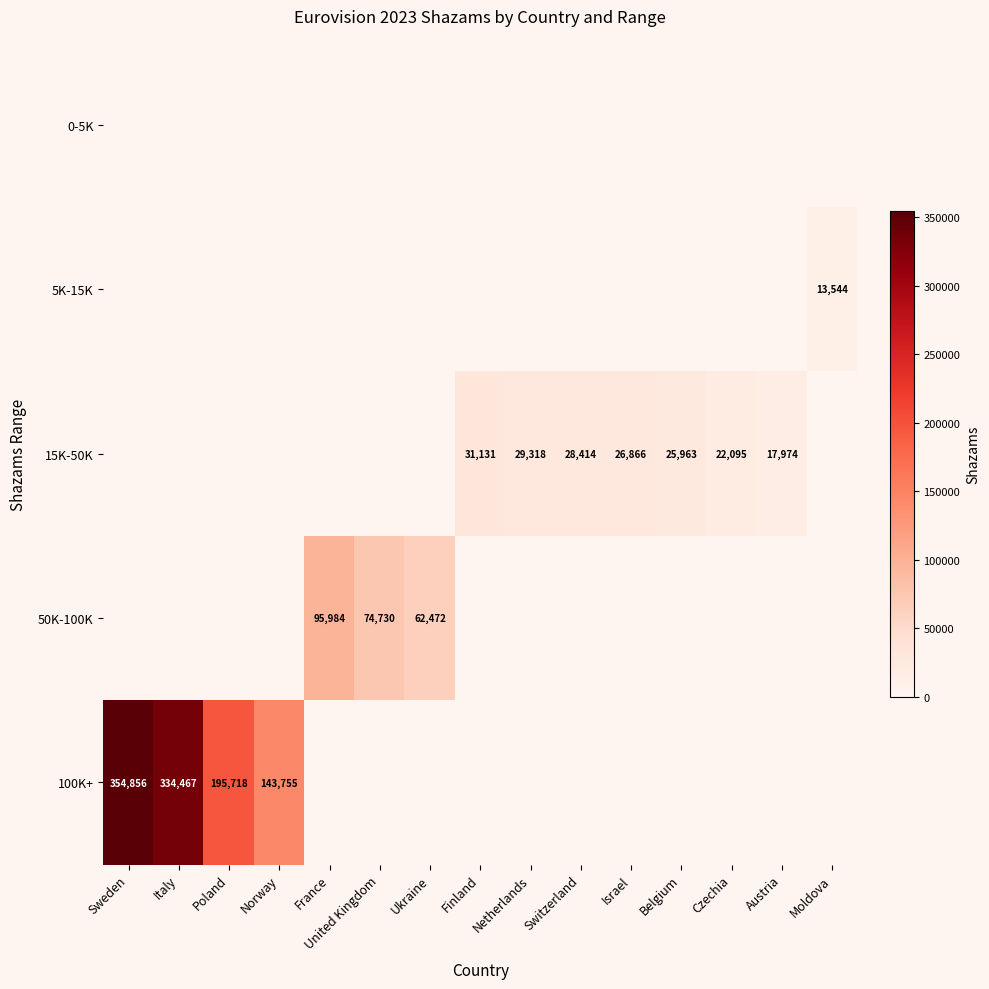

Is it true that 15K-50K equals 17111 at France?

False